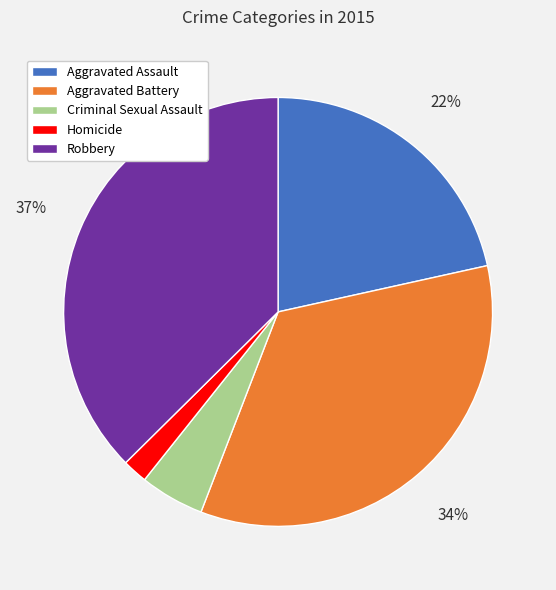

To the nearest percent, what is the average slice percentage?

20%